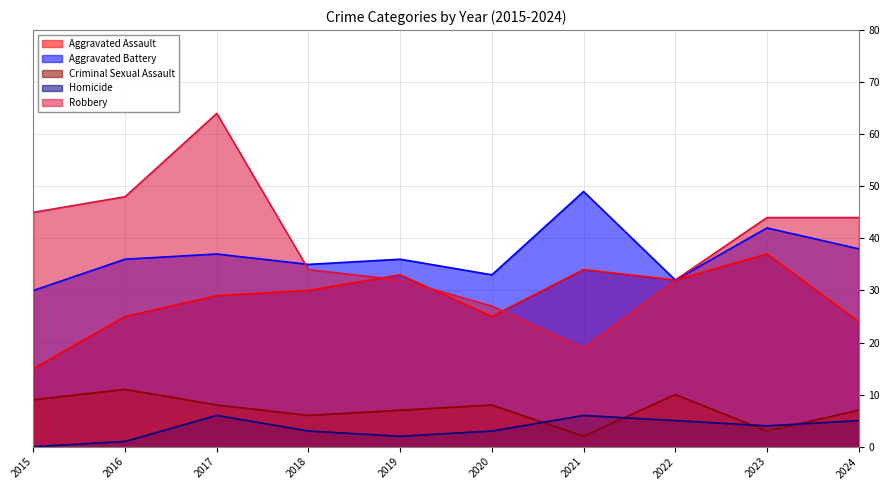

Reading left to right, what are all the values shown in this chart?

Aggravated Assault: 2015=15	2016=25	2017=29	2018=30	2019=33	2020=25	2021=34	2022=32	2023=37	2024=24
Aggravated Battery: 2015=30	2016=36	2017=37	2018=35	2019=36	2020=33	2021=49	2022=32	2023=42	2024=38
Criminal Sexual Assault: 2015=9	2016=11	2017=8	2018=6	2019=7	2020=8	2021=2	2022=10	2023=3	2024=7
Homicide: 2015=0	2016=1	2017=6	2018=3	2019=2	2020=3	2021=6	2022=5	2023=4	2024=5
Robbery: 2015=45	2016=48	2017=64	2018=34	2019=32	2020=27	2021=19	2022=32	2023=44	2024=44